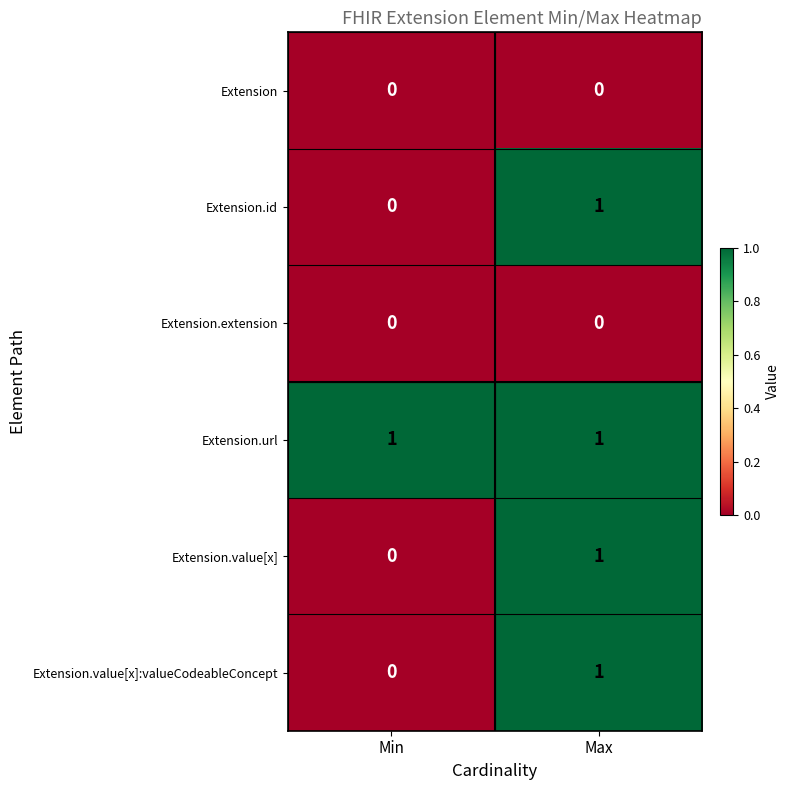

Is it true that Extension equals 0 at Max?

True